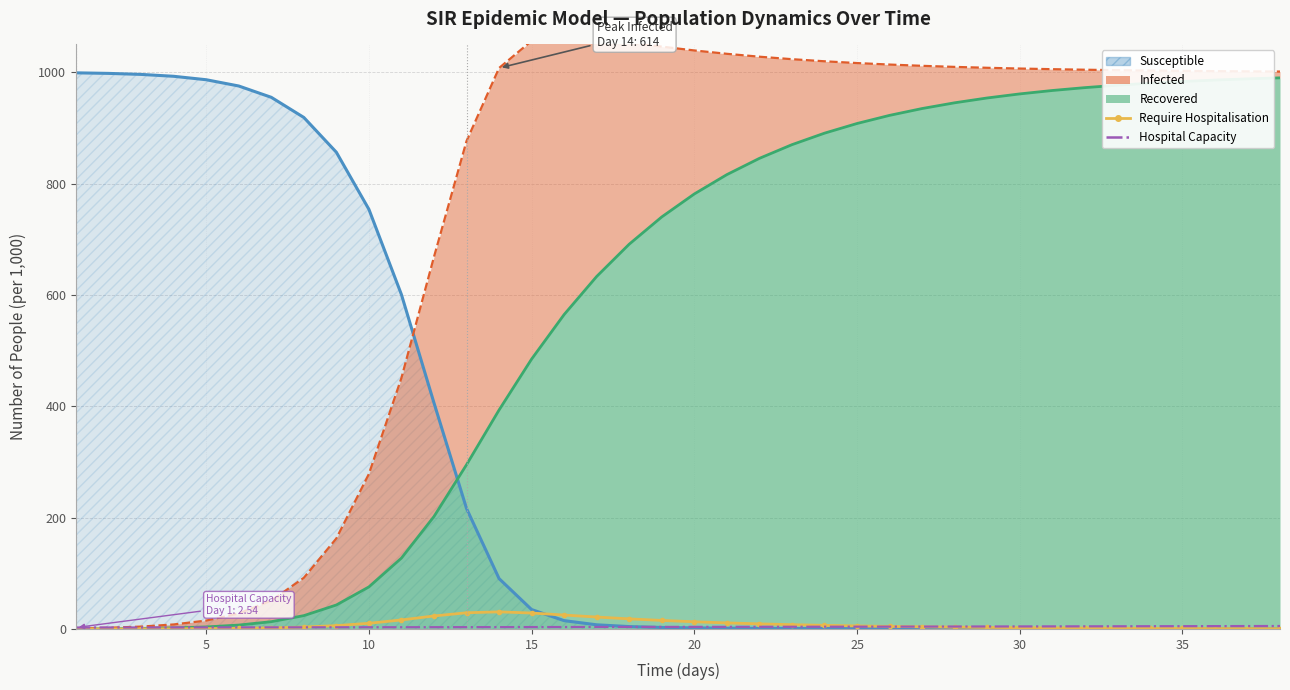

True or false: Require Hospitalisation has a value of 2.5 at 30.

False